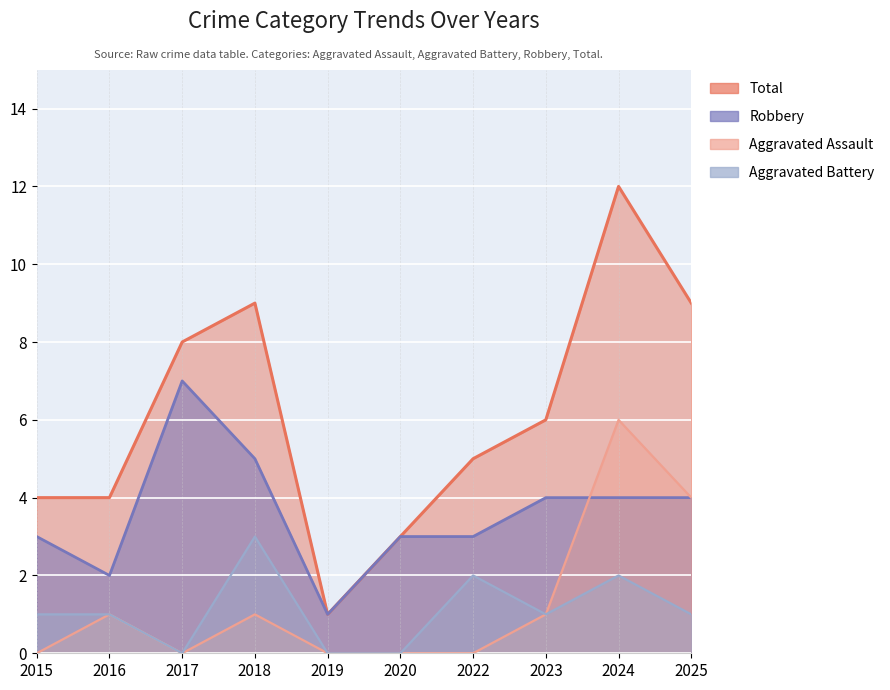

What is the value of the Total point at the 5th from the left?

1